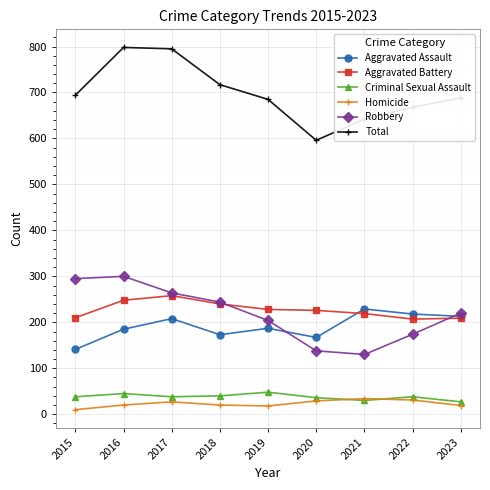

The value of Aggravated Battery at 2019 is 313. True or false?

False